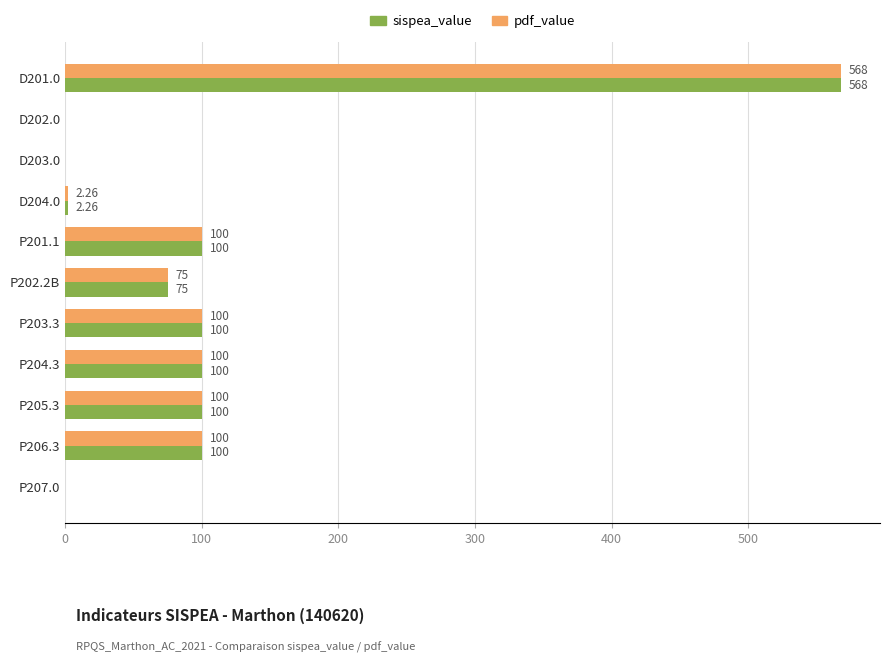

What is the sum of the sispea_value values at P207.0 and P201.1?

100.0